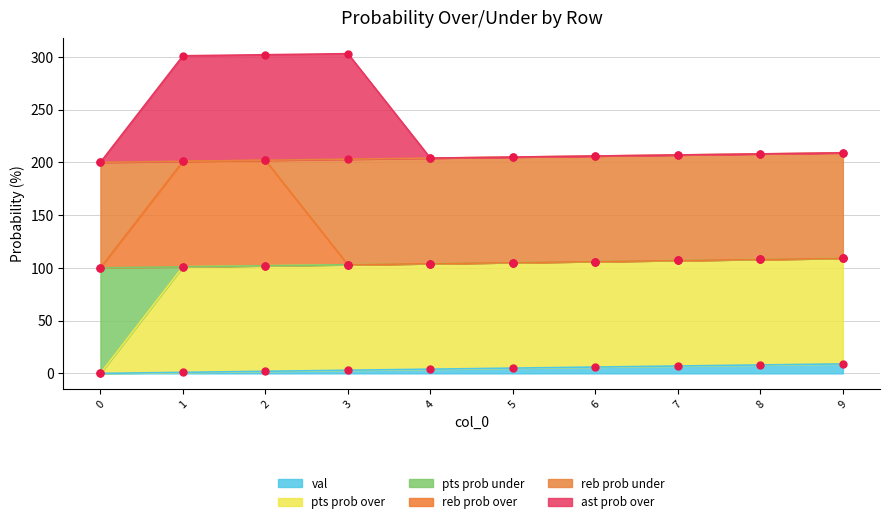

What is the average value of the reb prob over series?

124